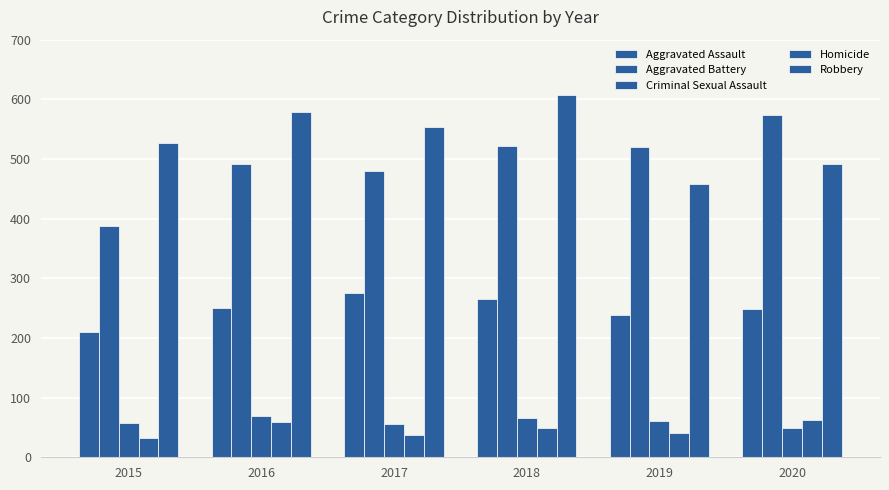

How many data points does each series have?

6